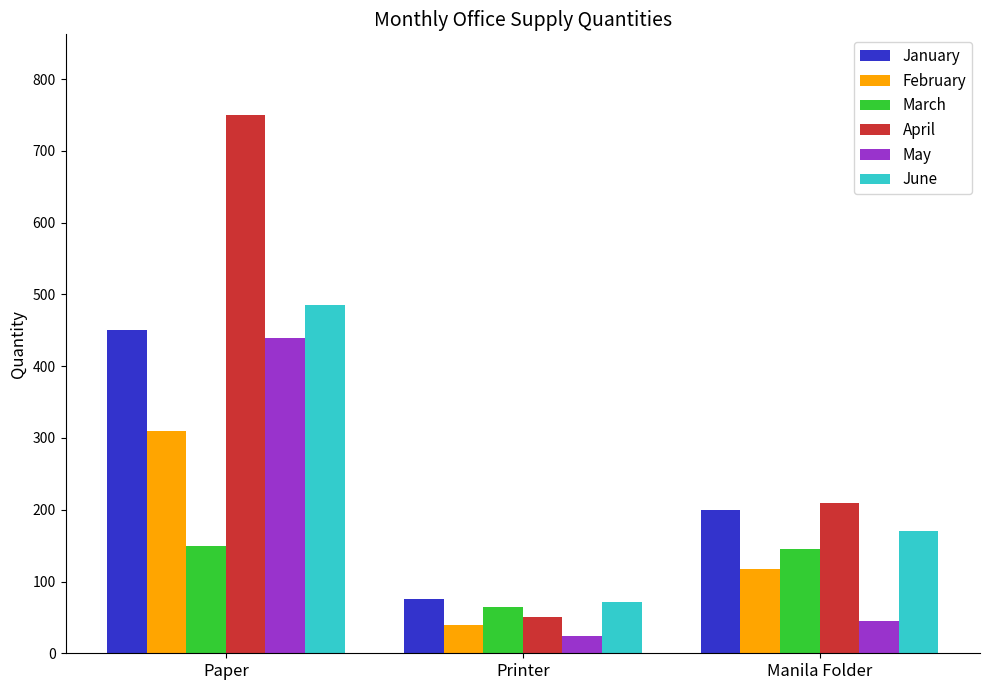

What is the label of the 2nd bar from the right?

Printer